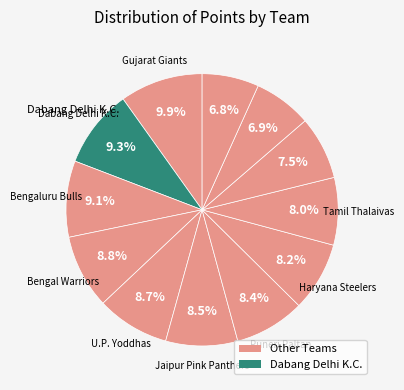

Does any single category account for the majority?

No